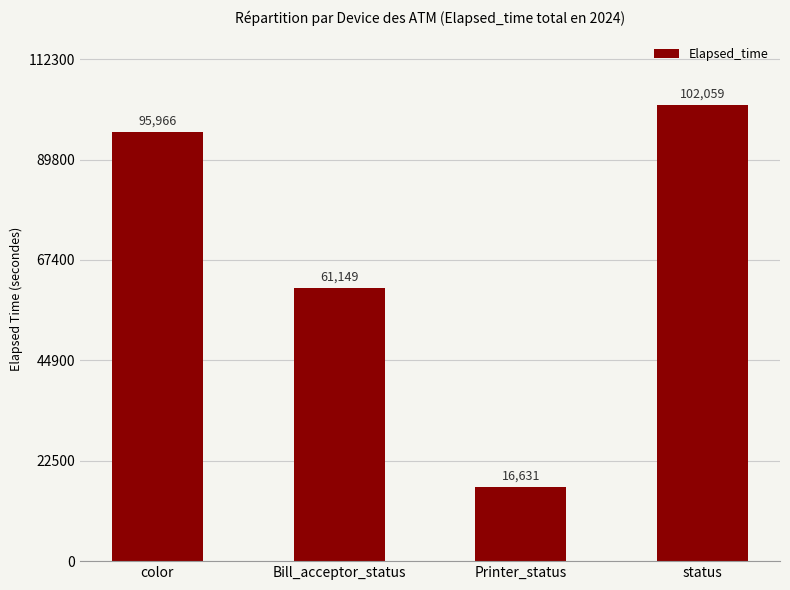

Which has a higher value, Printer_status or color?

color